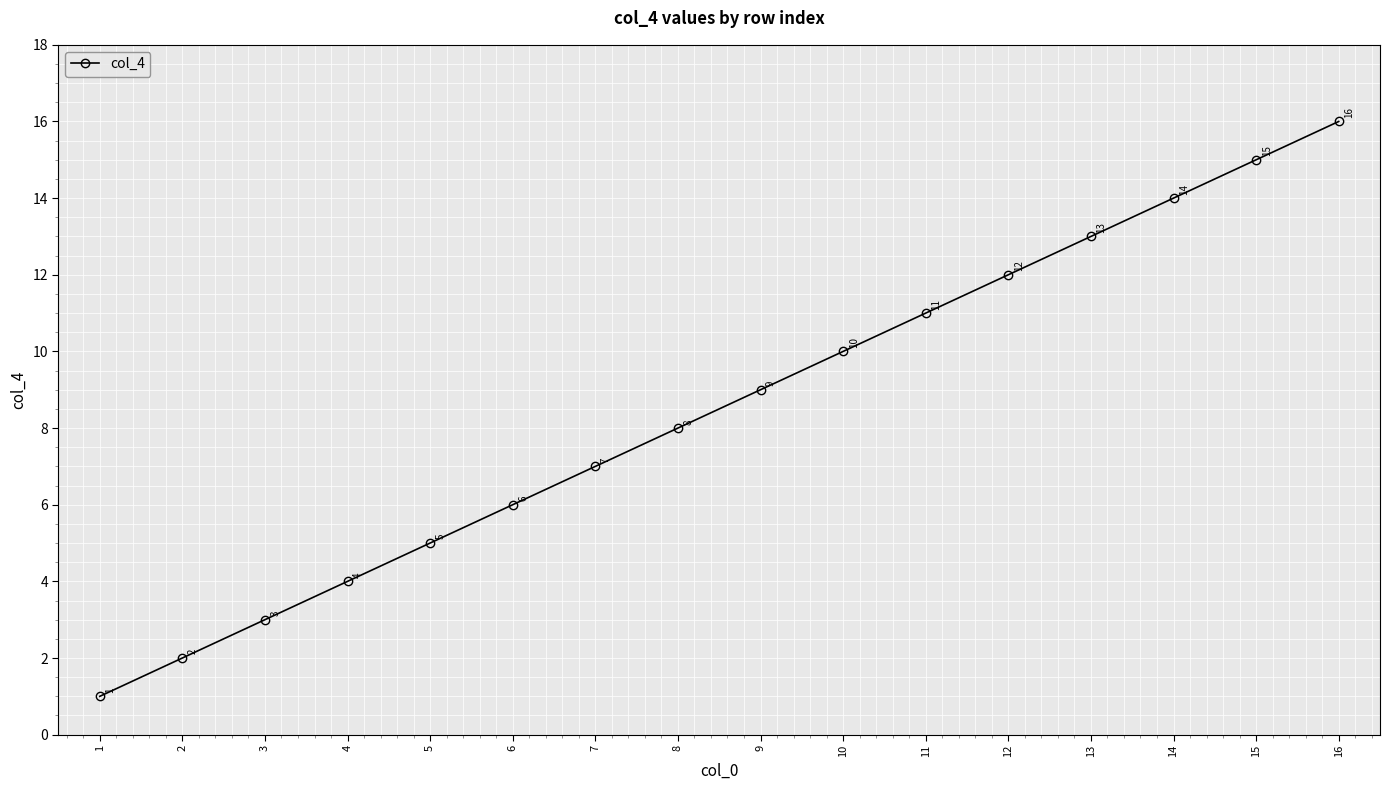

True or false: there are more than 2 points higher than both neighbors.

False